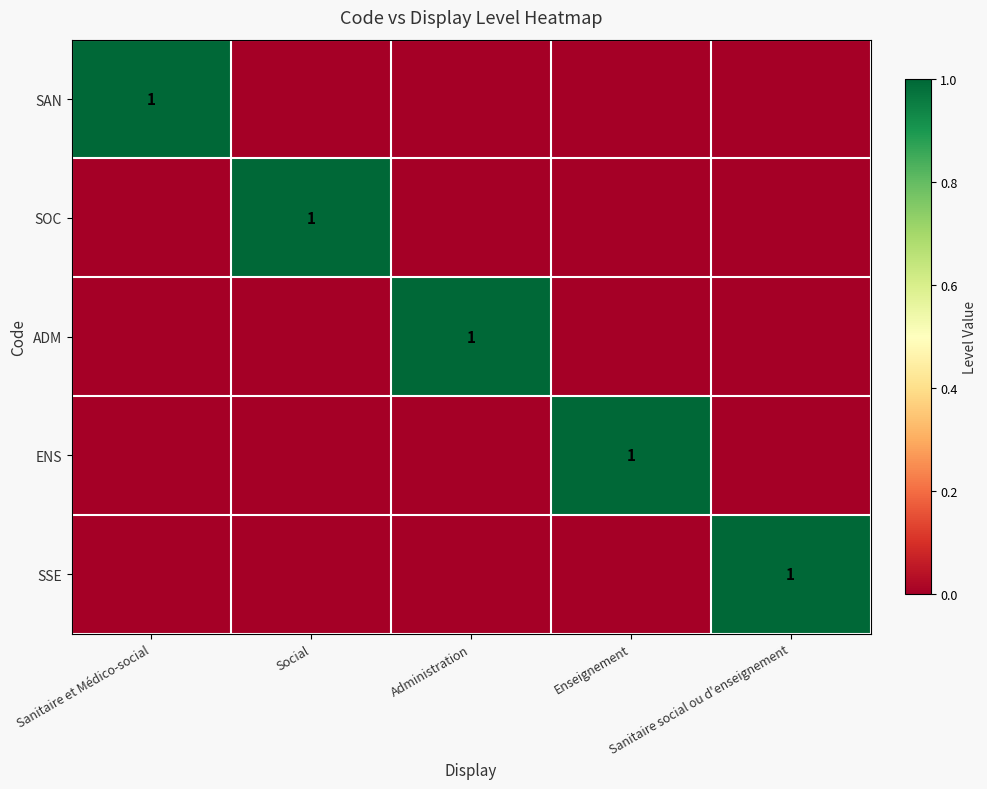

Rank the series by their maximum value, from highest to lowest.

SAN, SOC, ADM, ENS, SSE